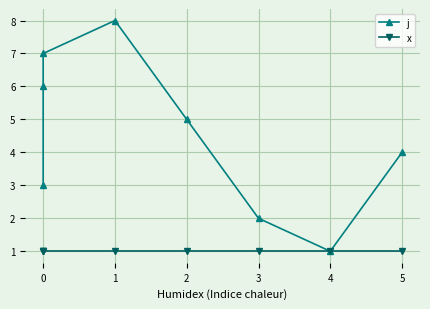

Does the chart display data point markers on the line(s)?

Yes